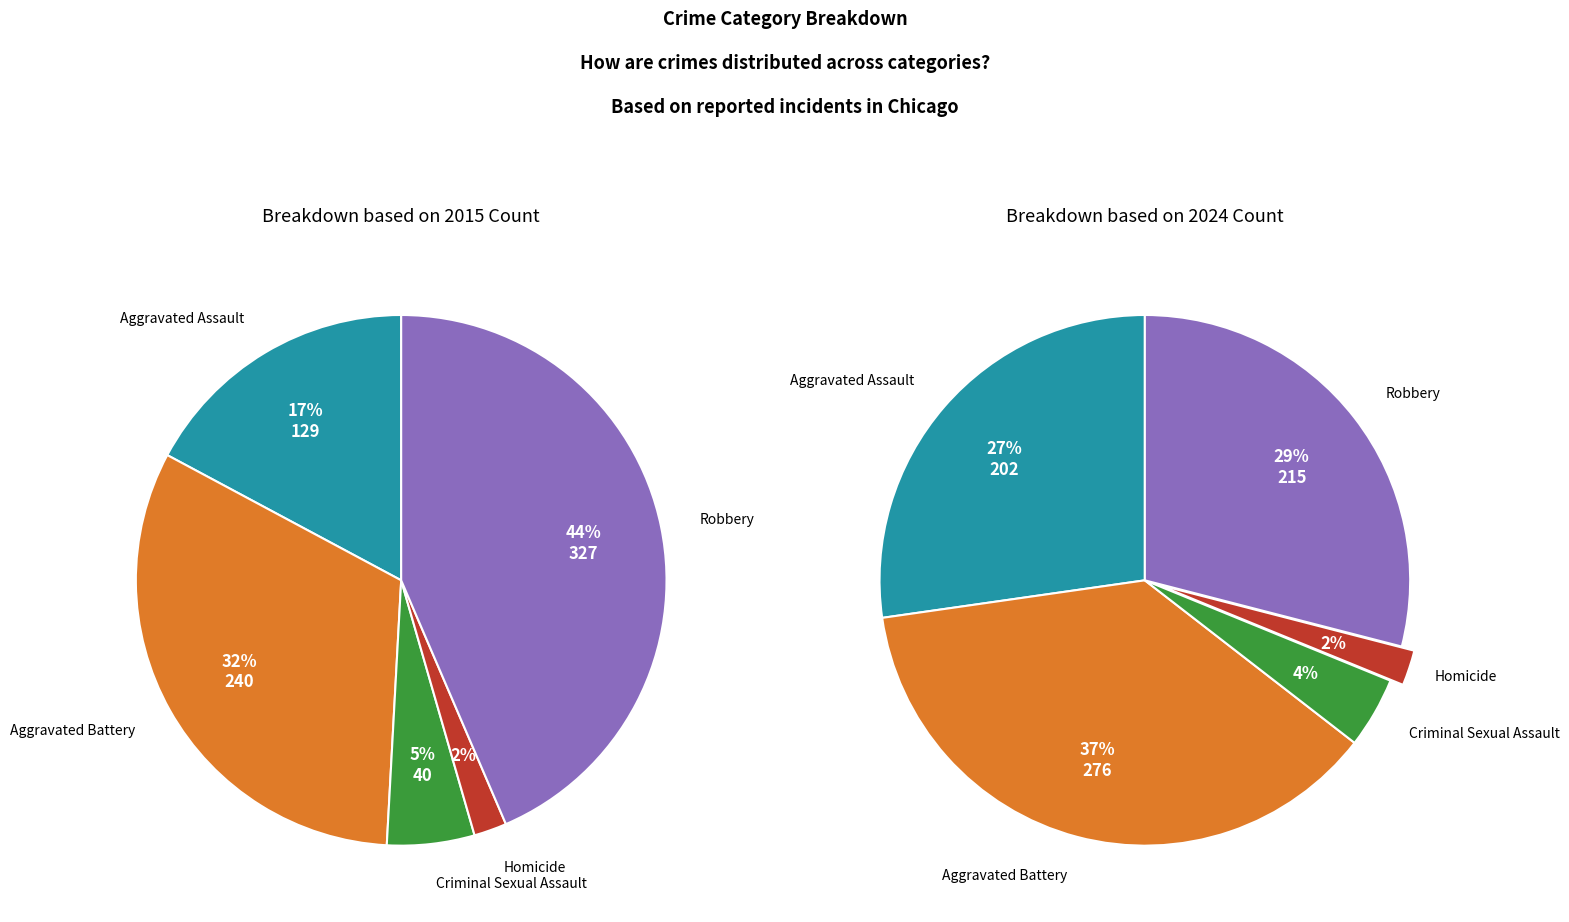

To the nearest percent, what is the difference between the largest and smallest slice percentages?

42%